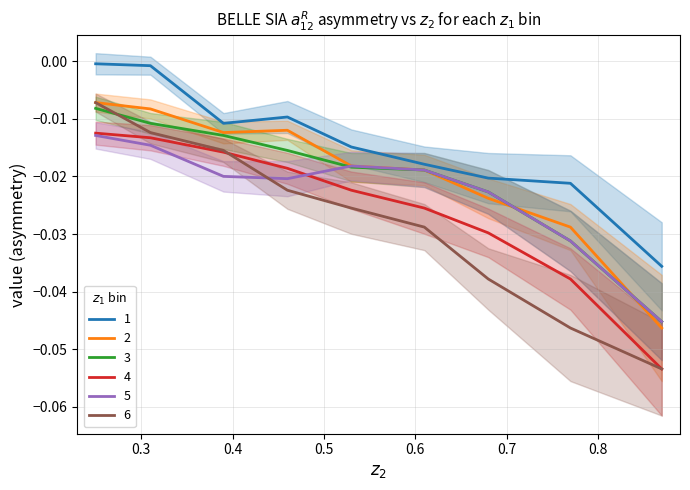

How many distinct data groups are displayed?

6